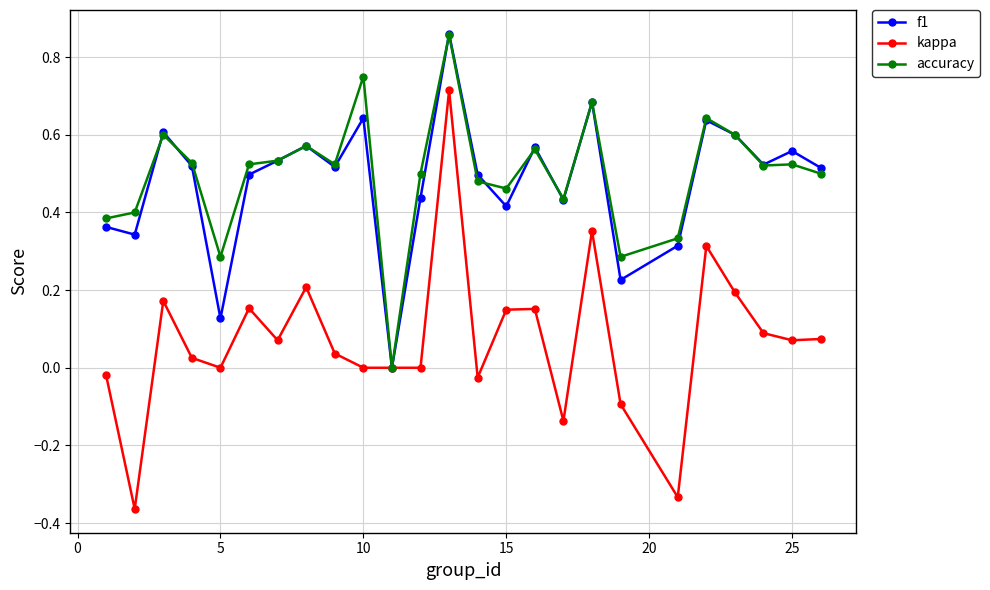

True or false: accuracy has more than 2 points higher than both neighbors.

True